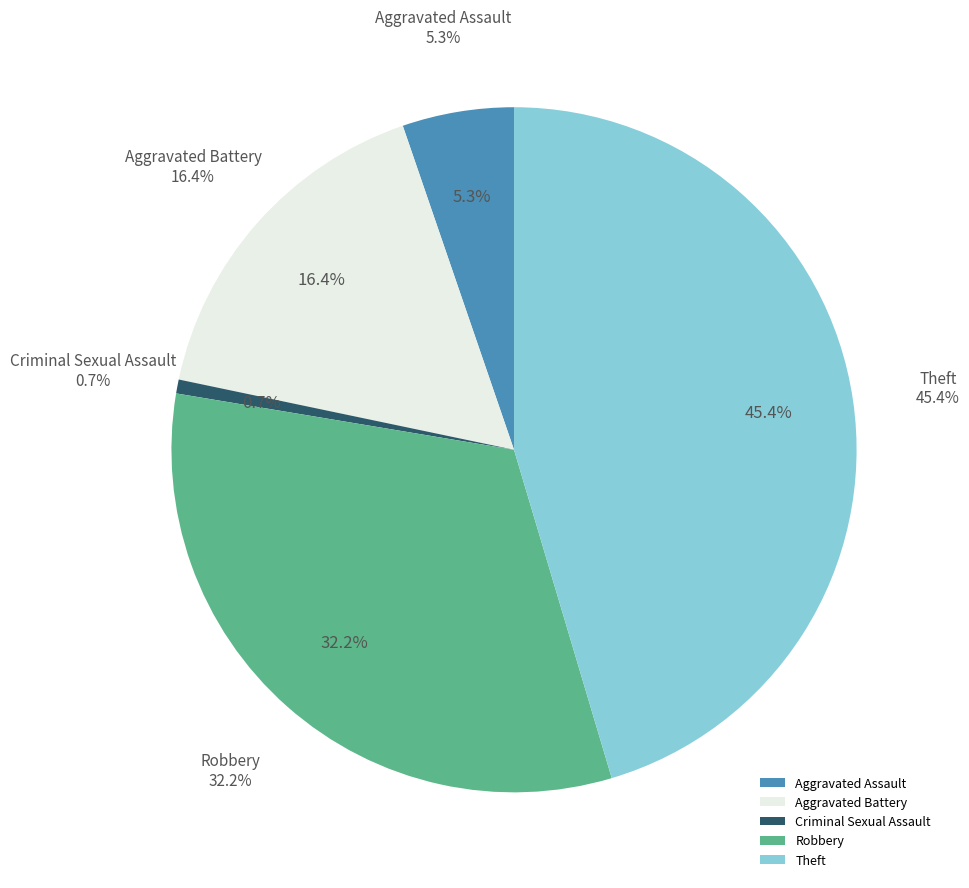

What percentage is NOT represented by Aggravated Assault?

94.7%